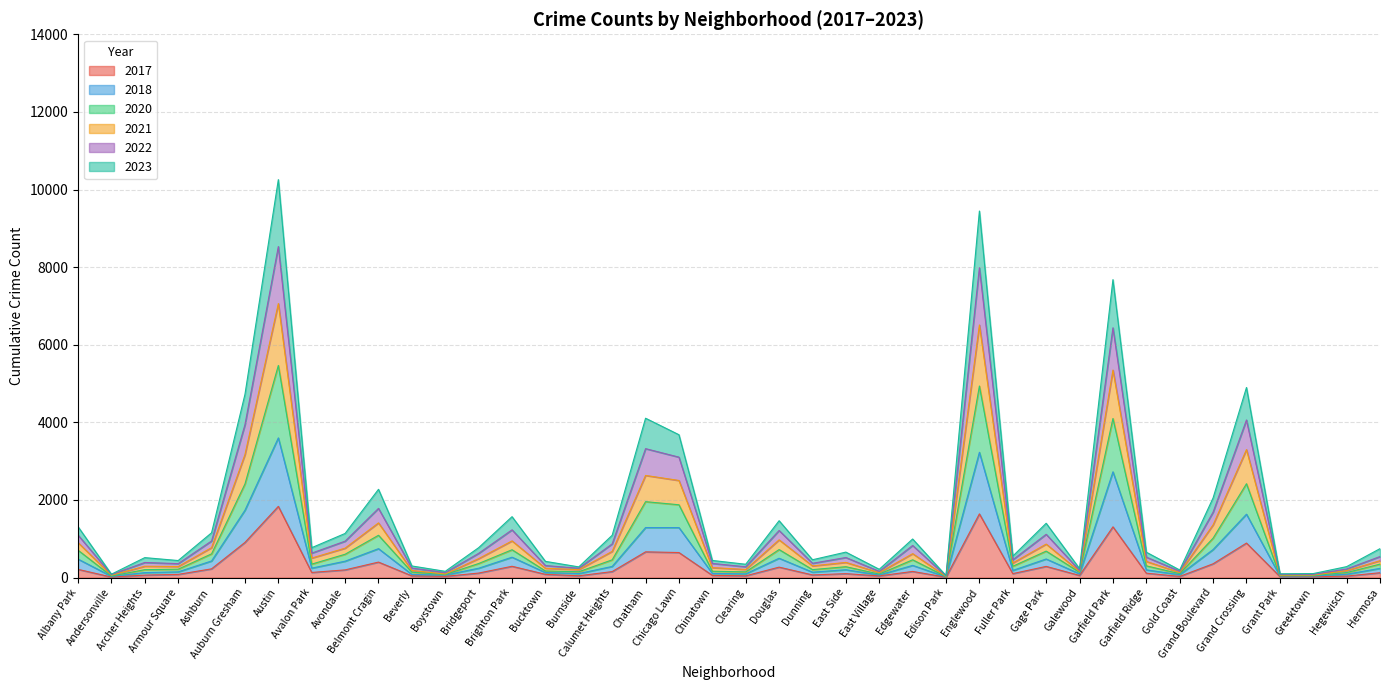

Which series has the largest total across all categories?

2023